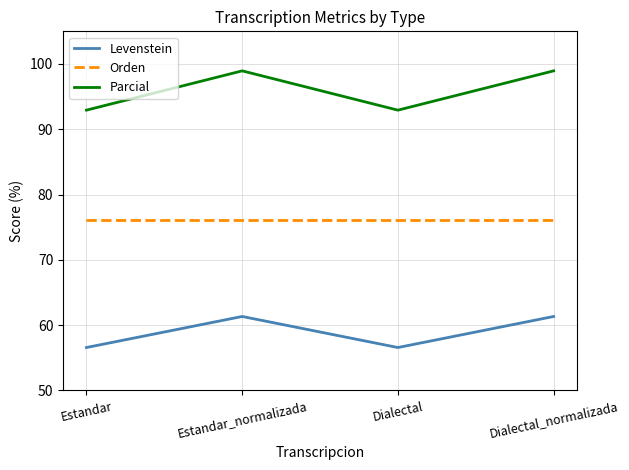

True or false: Orden and Parcial cross at least once.

False